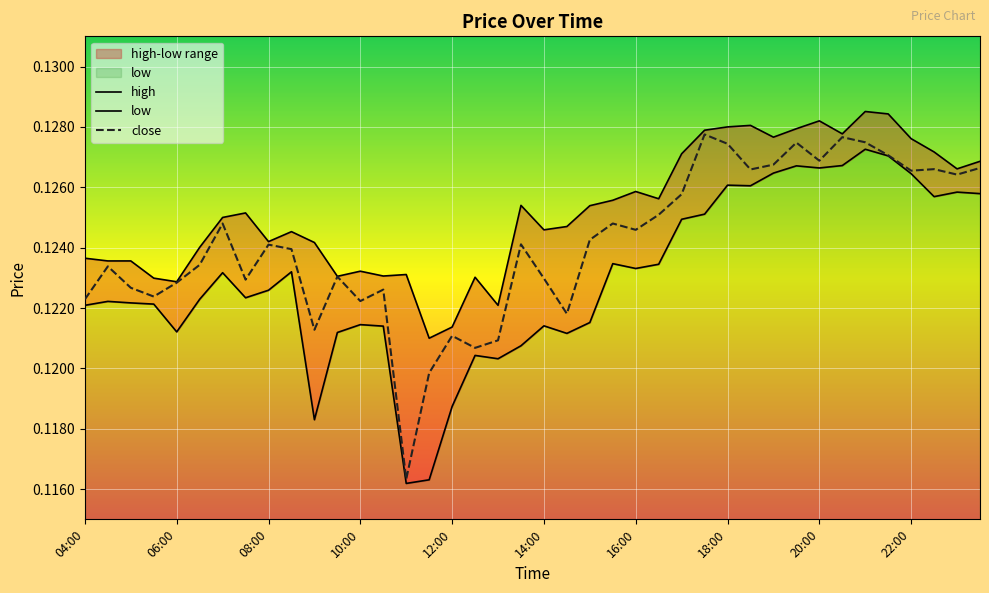

How many lines are shown in the chart?

3